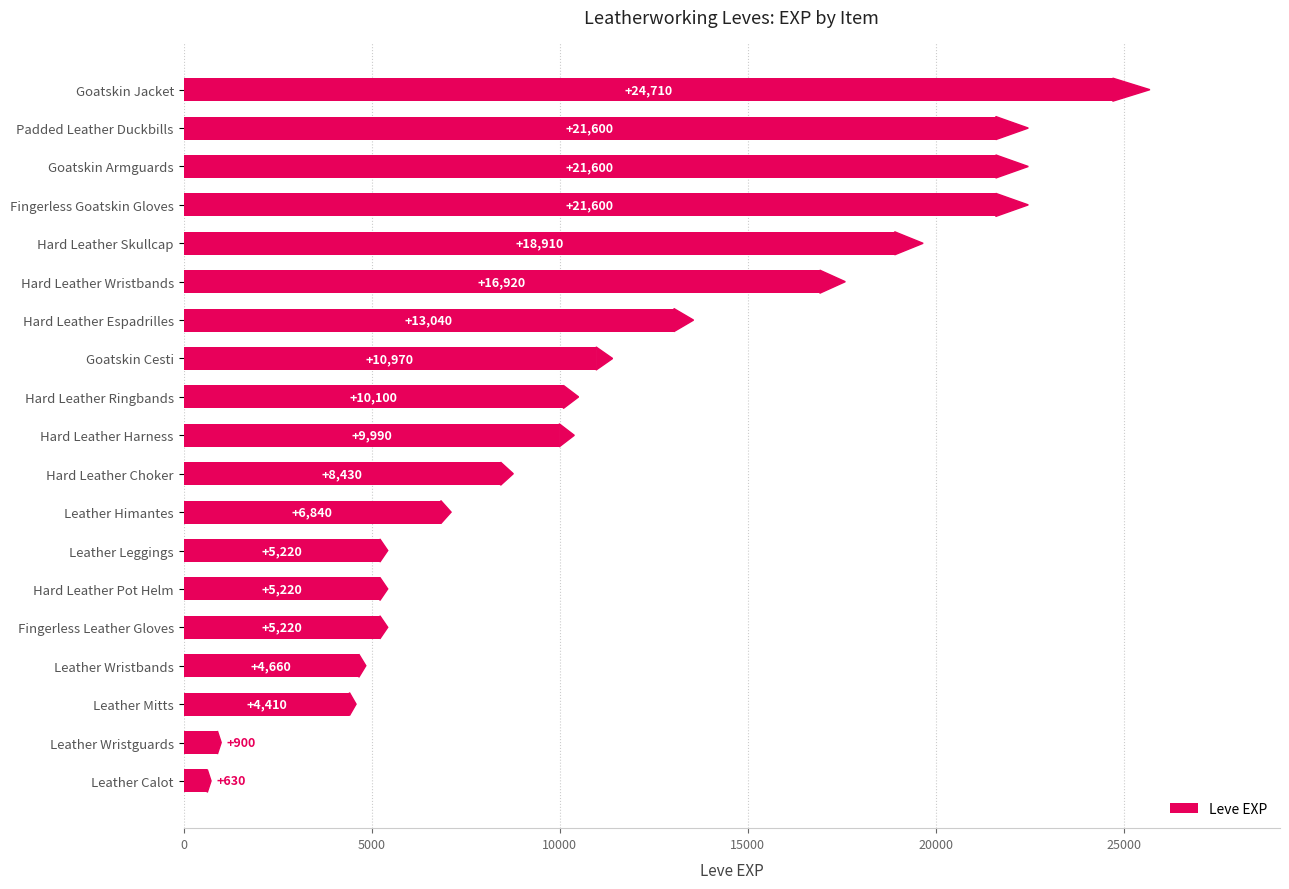

Which has a higher value, Hard Leather Harness or Leather Calot?

Hard Leather Harness